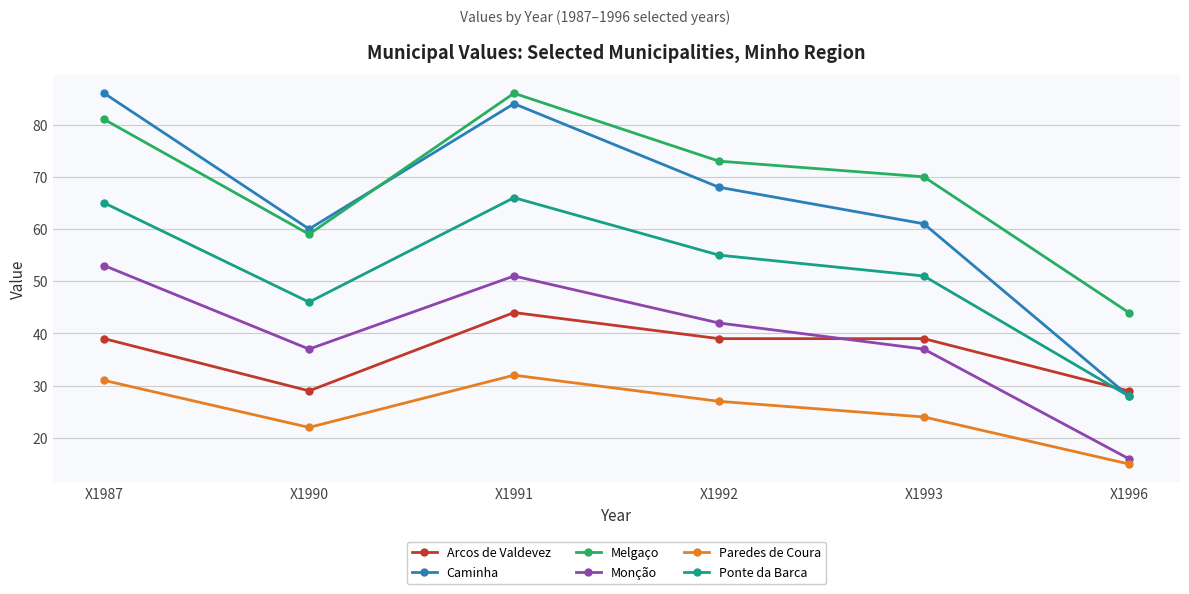

True or false: Paredes de Coura and Ponte da Barca cross at least once.

False